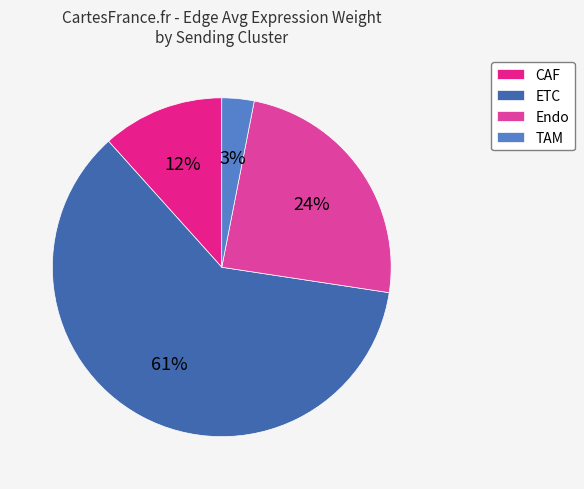

Is the sum of Endo and TAM greater than half?

No